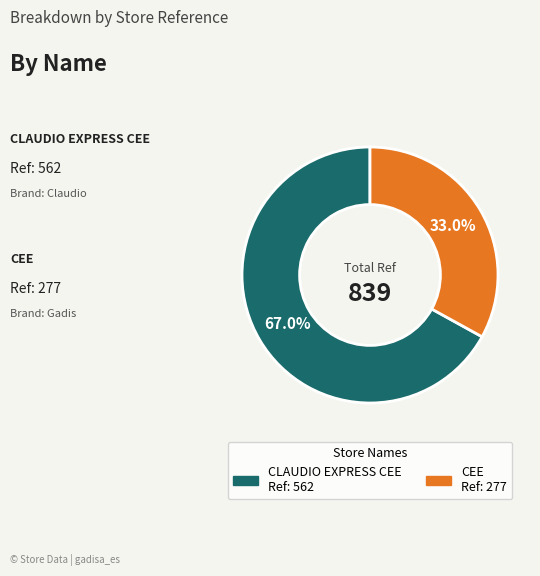

To the nearest percent, what is the difference between the CLAUDIO EXPRESS CEE and CEE slice percentages?

34%